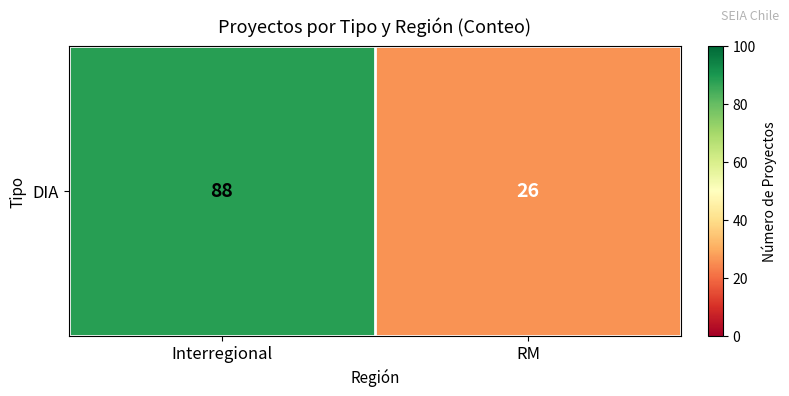

Count the number of data series in this chart.

1